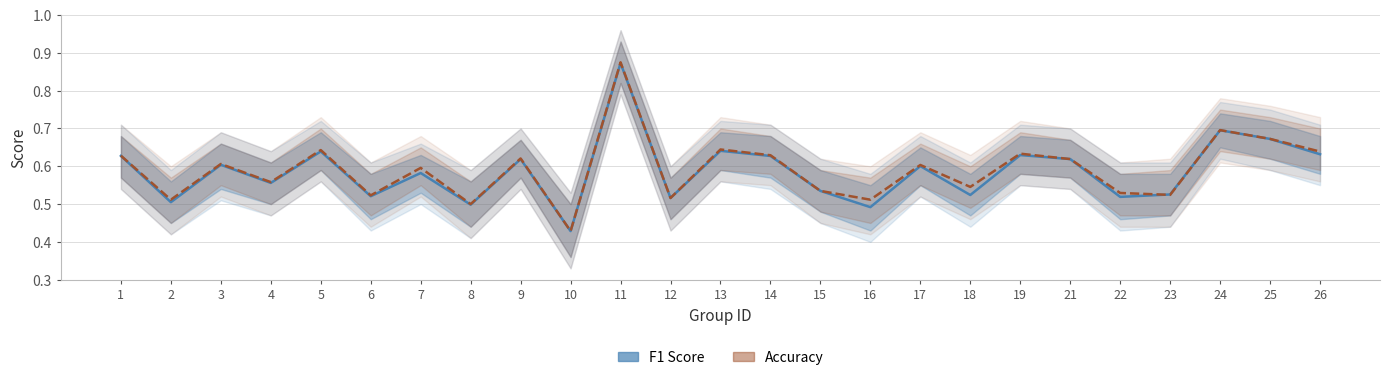

Where is Accuracy nearest to the value 0?

10